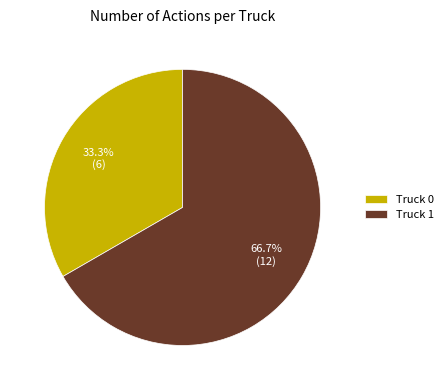

The Truck 1 slice represents 54% of the pie. True or false?

False